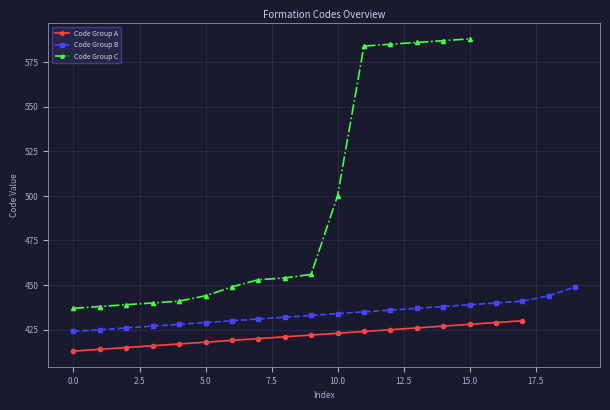

Is it true that the value at 427 is 92?

False